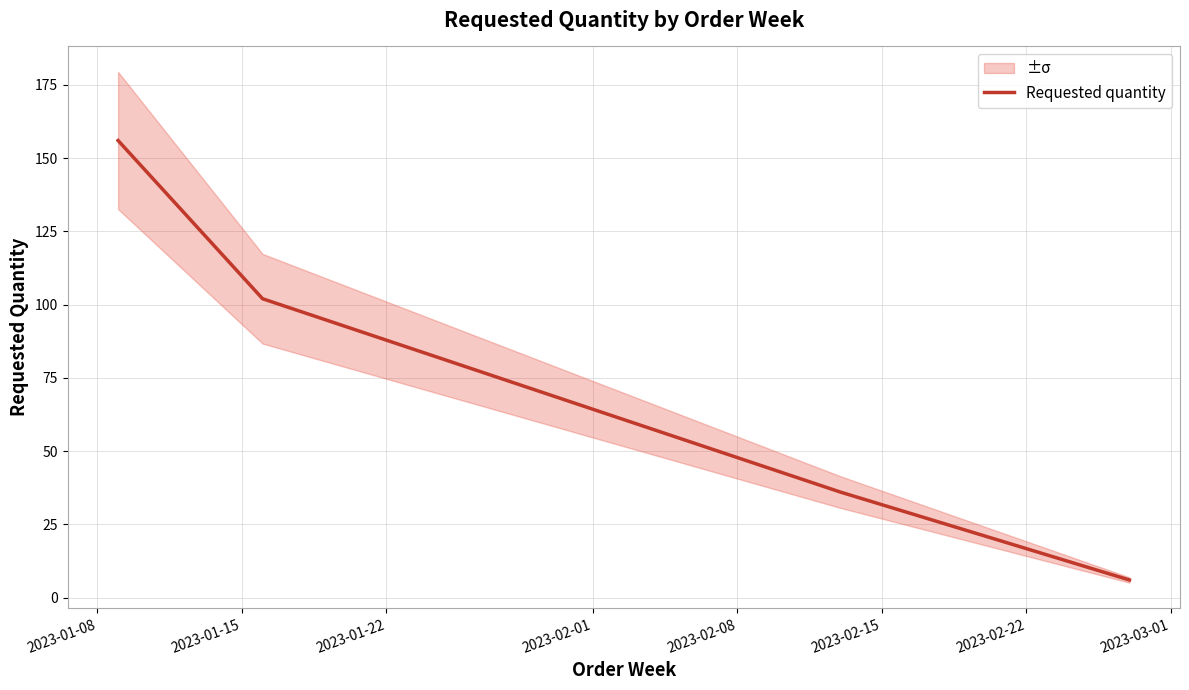

What is the maximum value for Requested quantity?

156